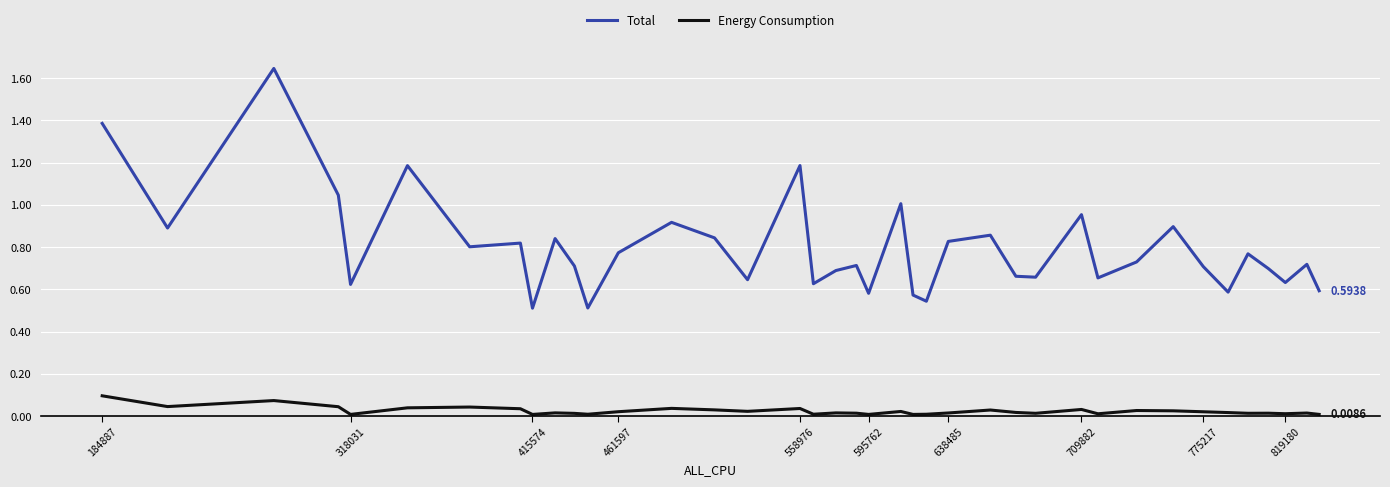

Which series has the largest total across all categories?

Total